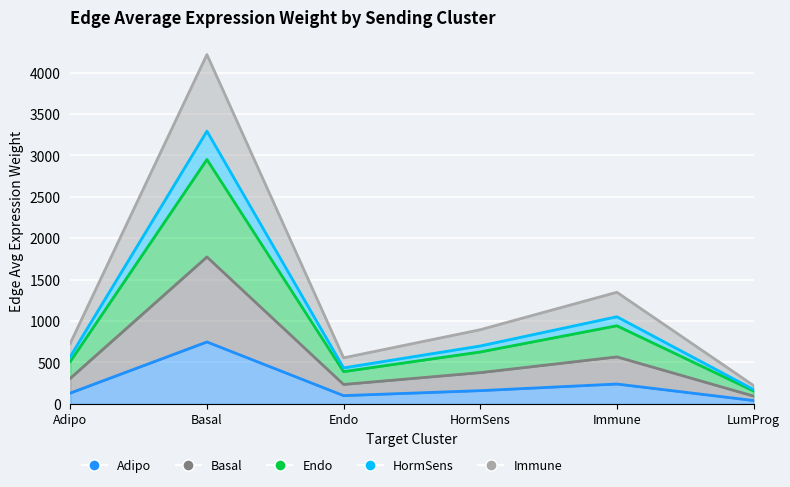

At how many categories does at least one series exceed 1264?

2